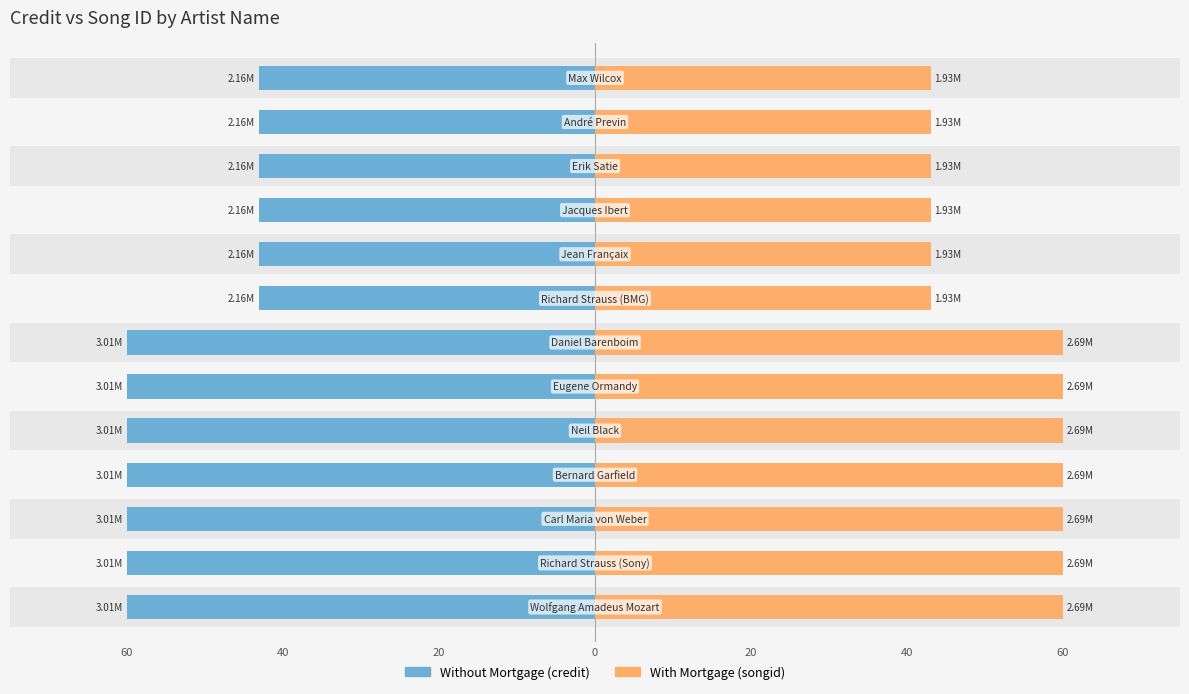

Between 20 and 20, which is larger?

20